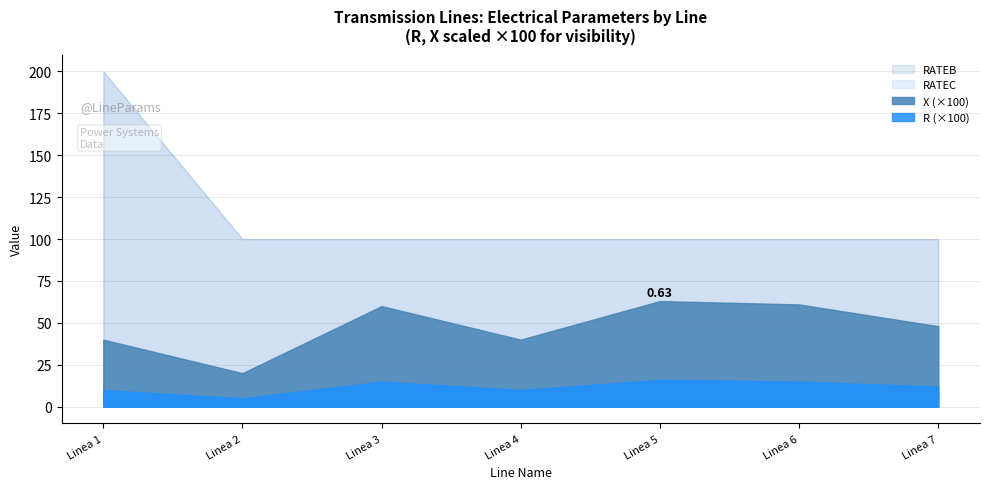

Which series has the largest range (max minus min)?

RATEB